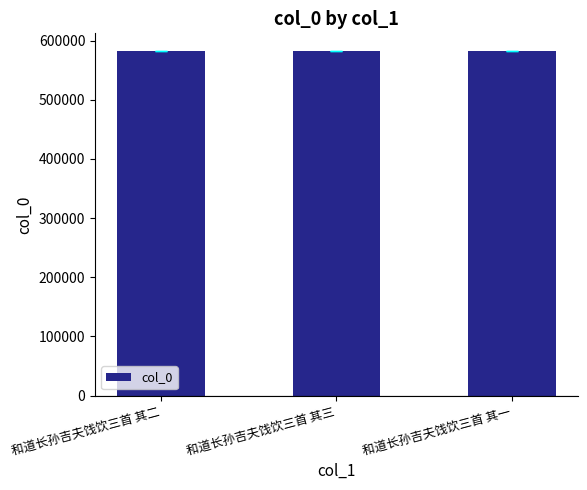

What is the value of the 1st bar from the left?

582547